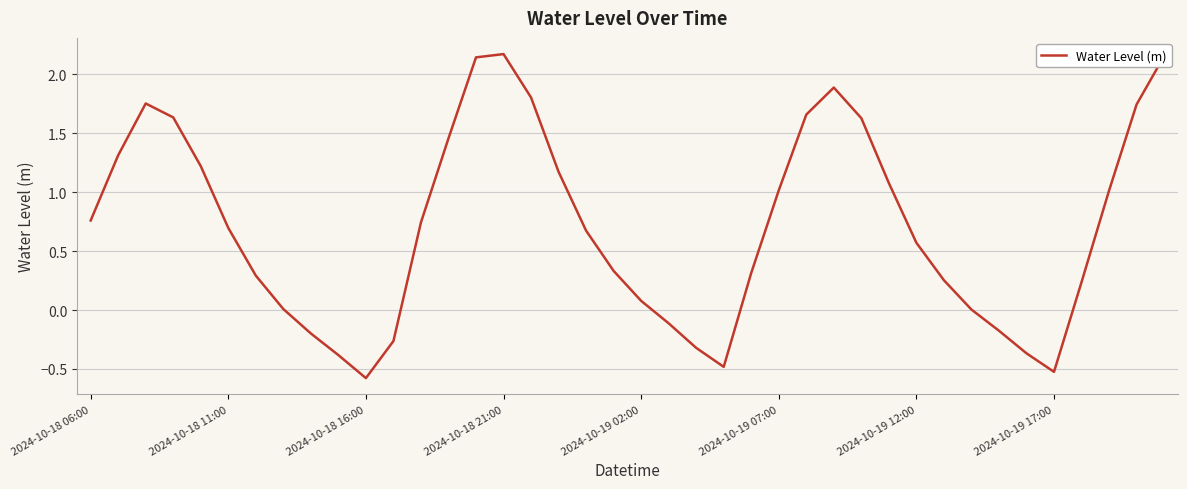

What is the smallest value displayed?

-0.6